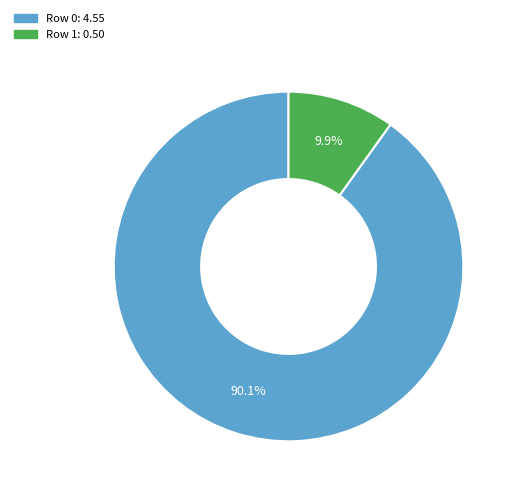

True or false: Row 1 accounts for 10% of the total.

True